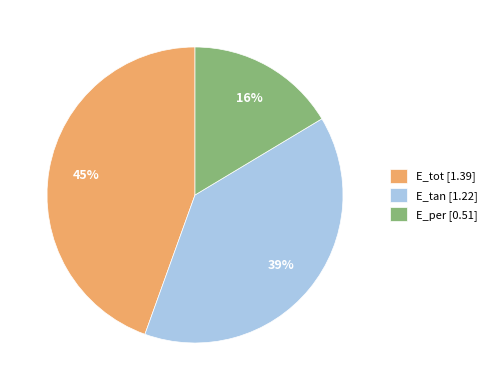

To the nearest percent, what is the average slice percentage?

33%